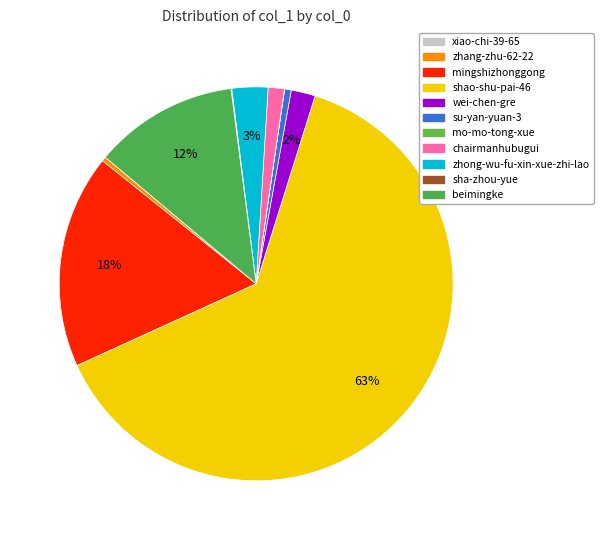

What percentage is NOT represented by shao-shu-pai-46?

36.6%